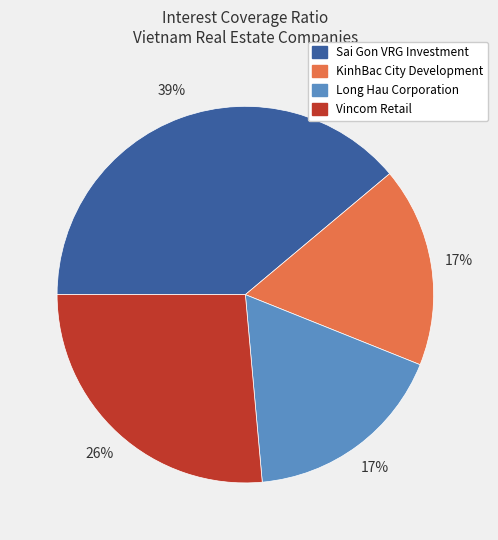

Which category has the biggest portion of the pie?

Sai Gon VRG Investment